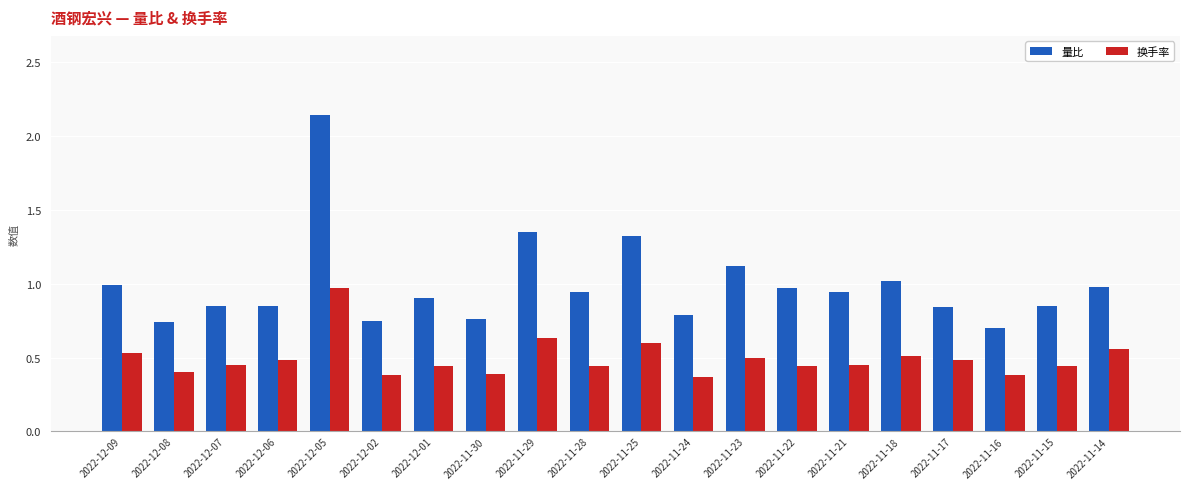

What is the label of the 7th bar from the left?

2022-12-01